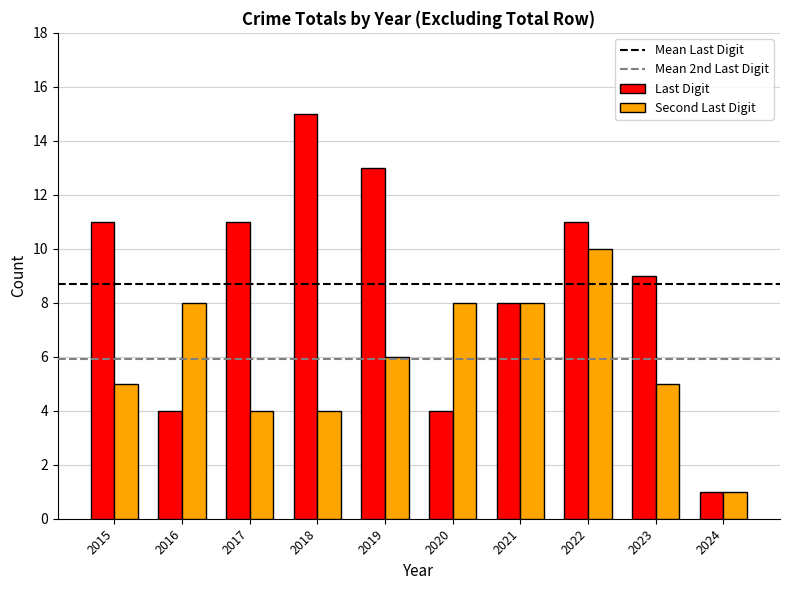

Which series changed the most between 2020 and 2021?

Last Digit